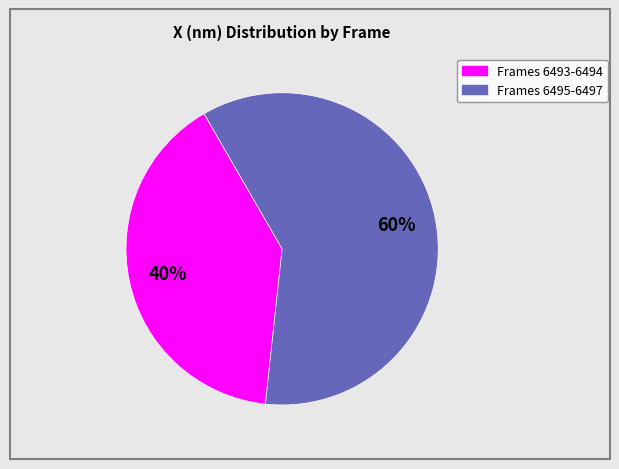

To the nearest percent, what is the average slice percentage?

50%